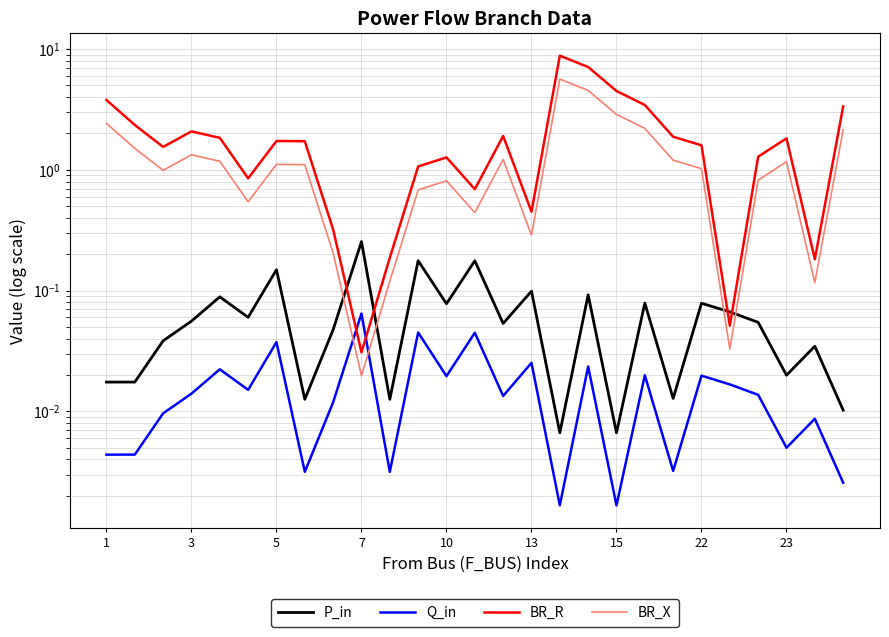

Is this an area chart (filled region under the line)?

No